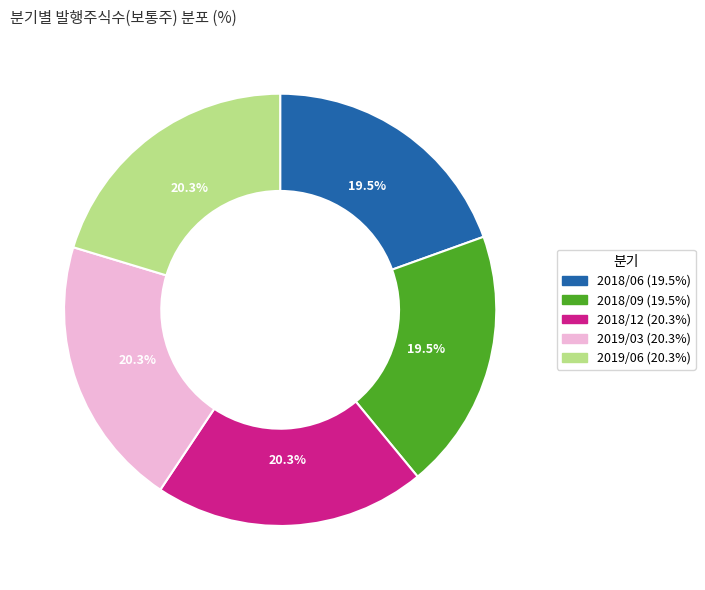

Combined, do 2019/03 and 2019/06 account for over 50%?

No